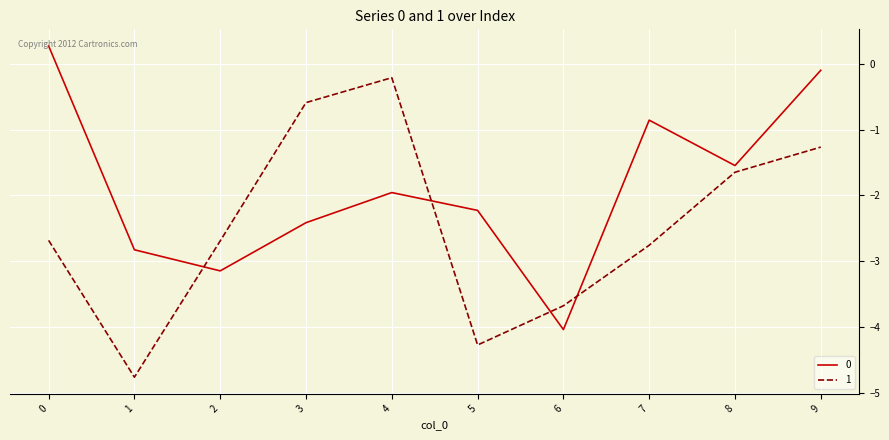

How many positive values does the 0 series have?

1